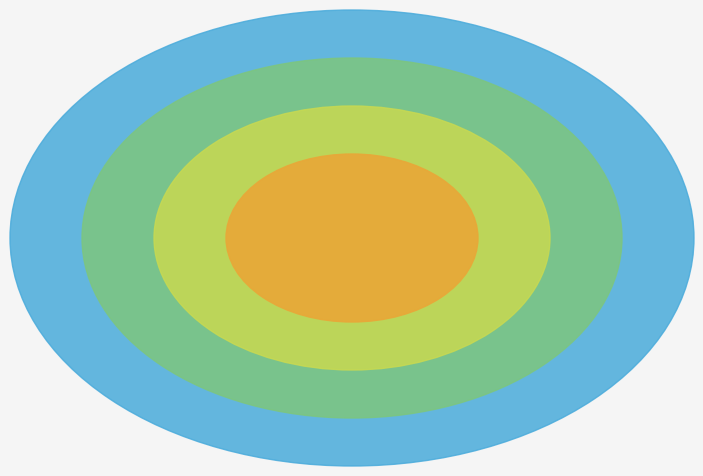

Is there any slice that represents more than half of the pie?

Yes